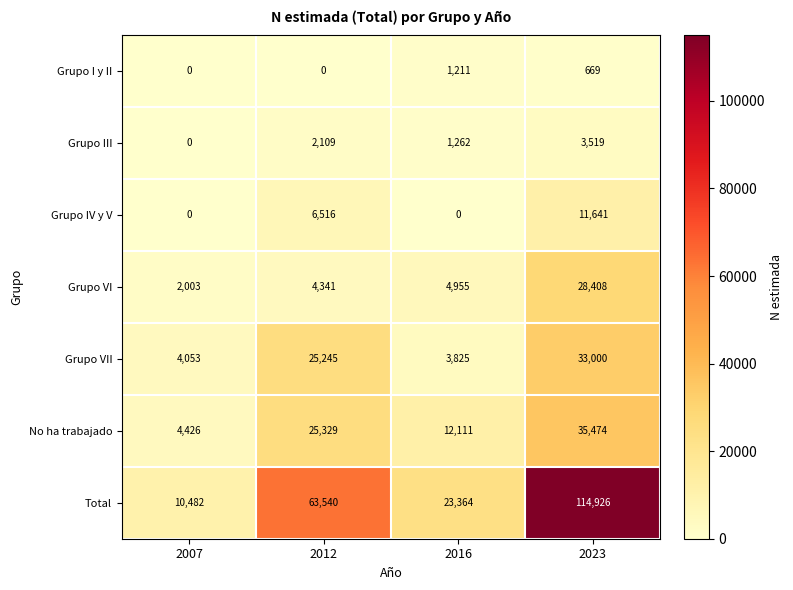

Reading right to left, extract all data points from this chart.

Grupo I y II: 2023=669	2016=1211	2012=0	2007=0
Grupo III: 2023=3519	2016=1262	2012=2109	2007=0
Grupo IV y V: 2023=11641	2016=0	2012=6516	2007=0
Grupo VI: 2023=28408	2016=4955	2012=4341	2007=2003
Grupo VII: 2023=33000	2016=3825	2012=25245	2007=4053
No ha trabajado: 2023=35474	2016=12111	2012=25329	2007=4426
Total: 2023=114926	2016=23364	2012=63540	2007=10482